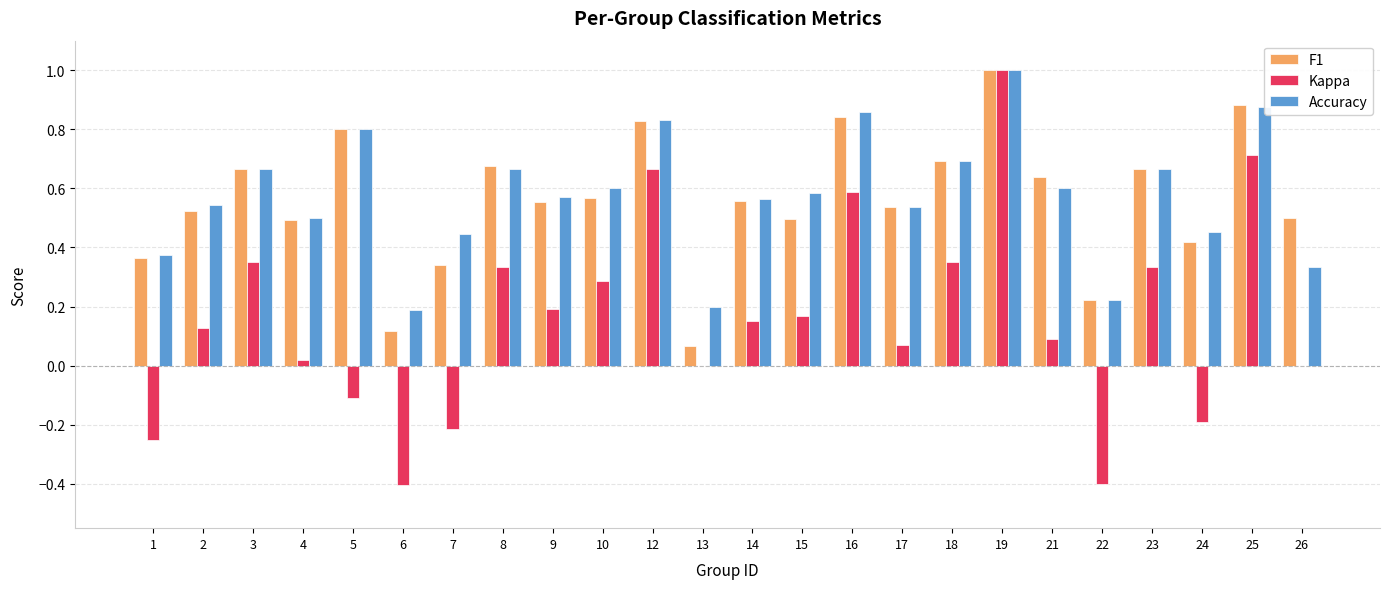

What is the greatest value displayed?

1.0